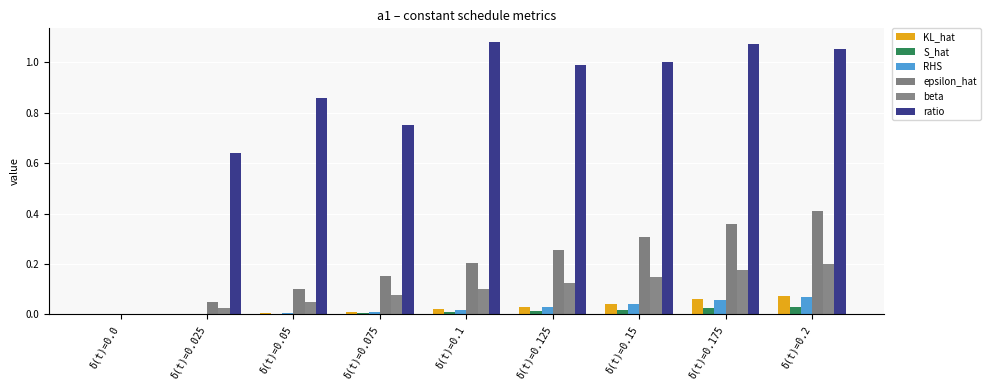

Which has a higher value, δ(t)=0.125 or δ(t)=0.0?

δ(t)=0.125